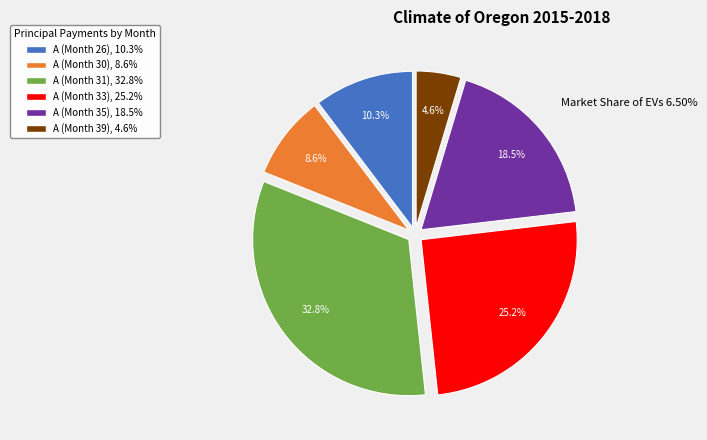

To the nearest percent, what is the combined percentage of A (Month 35) and A (Month 39)?

23%